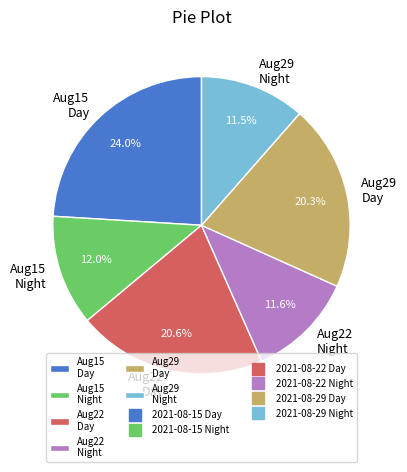

Is there any slice that represents more than half of the pie?

No